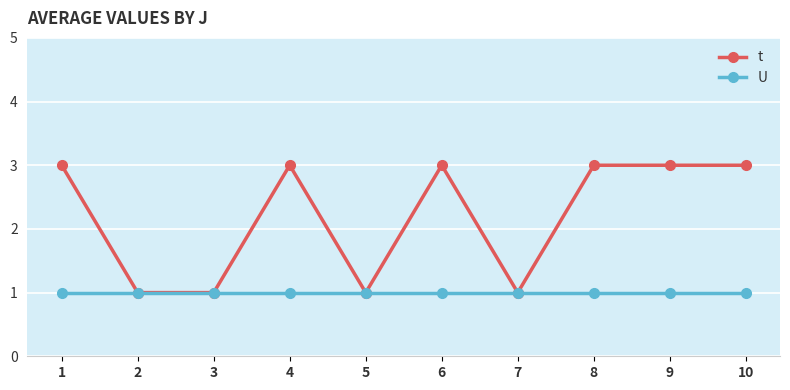

The U series shows 2 at 8. True or false?

False